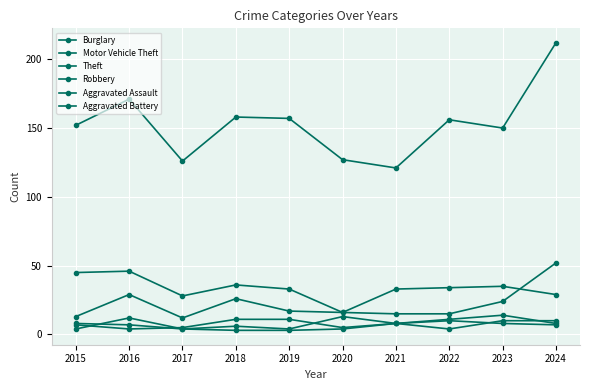

Is the value of Burglary at 2015 greater than the value of Aggravated Assault at 2024?

Yes